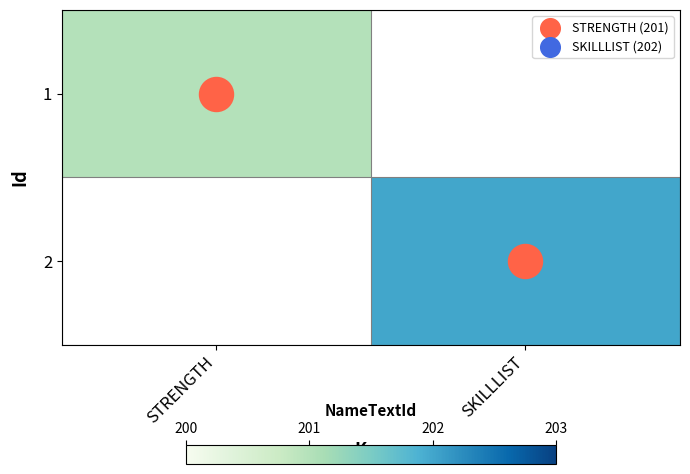

Rank the series at SKILLLIST from lowest to highest value.

1, 2